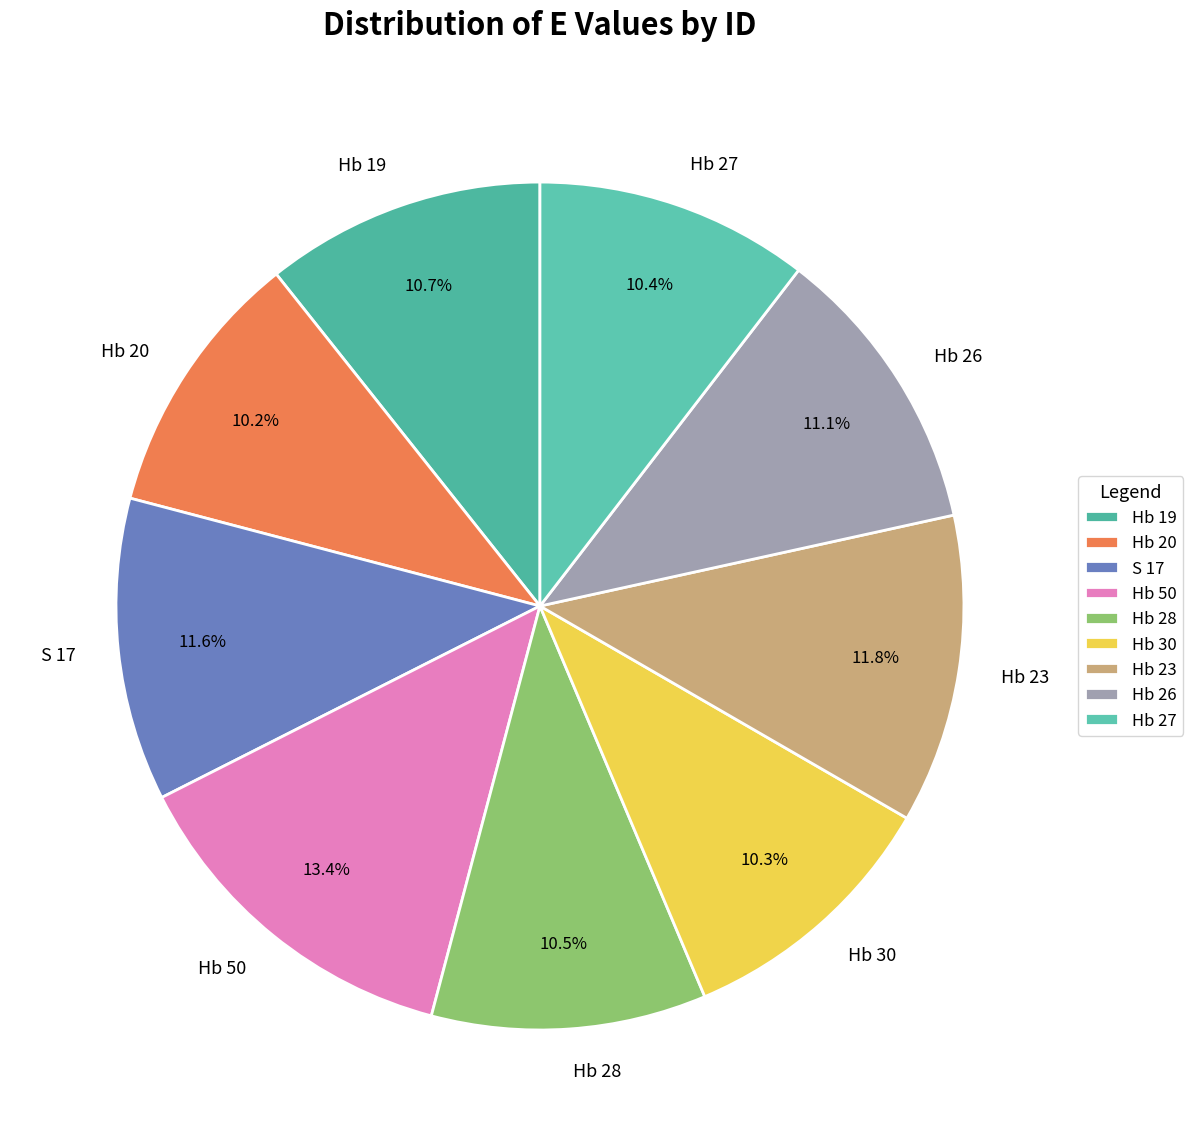

What is the largest slice in the pie chart?

Hb 50